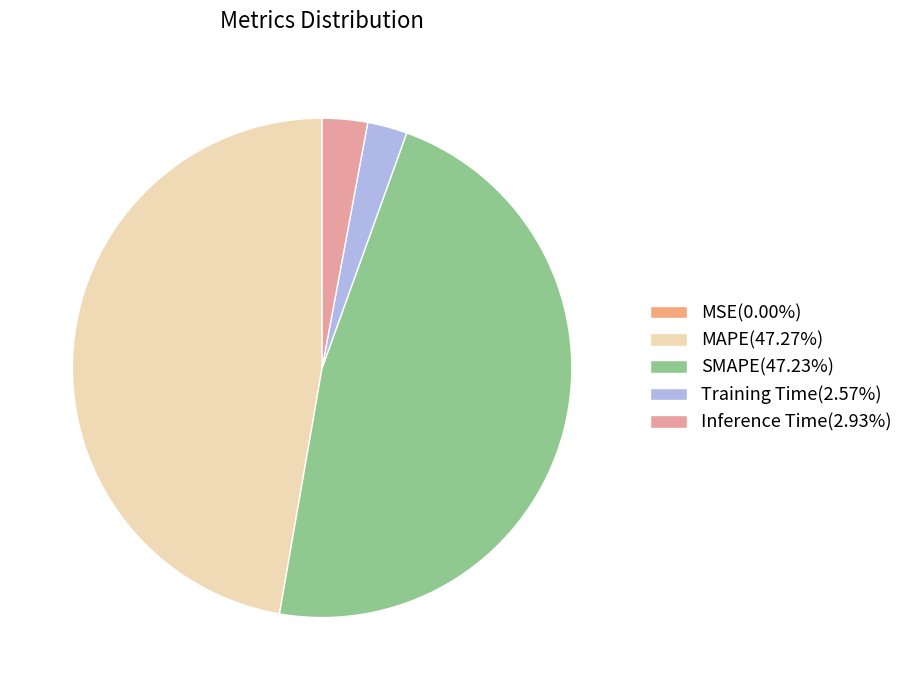

Is MSE the majority of the pie?

No